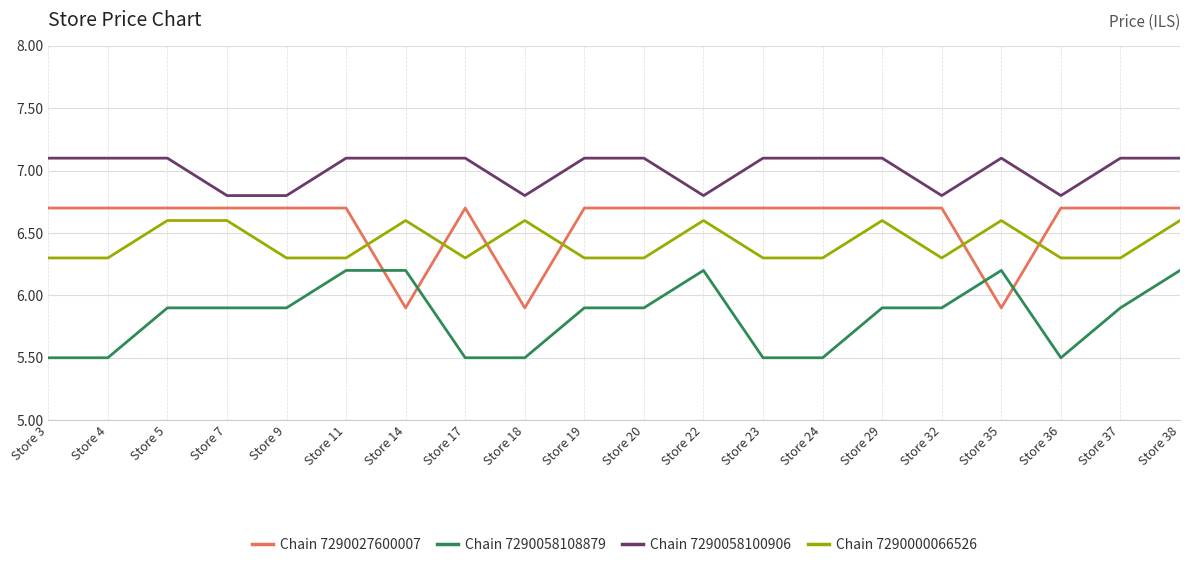

The value of Chain 7290058108879 at Store 36 is 5.5. True or false?

True